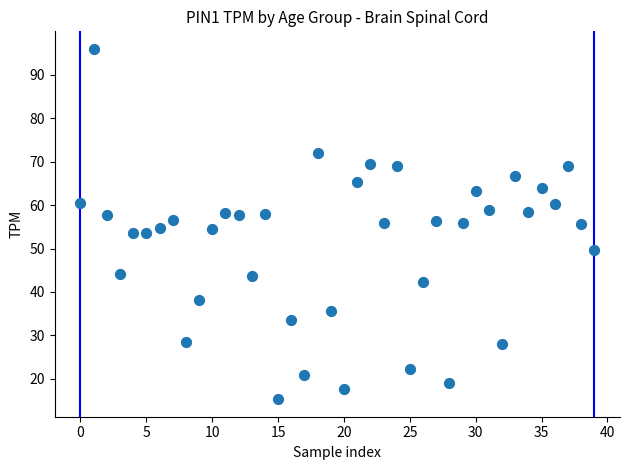

What is the range of Y values (max minus min)?

80.6